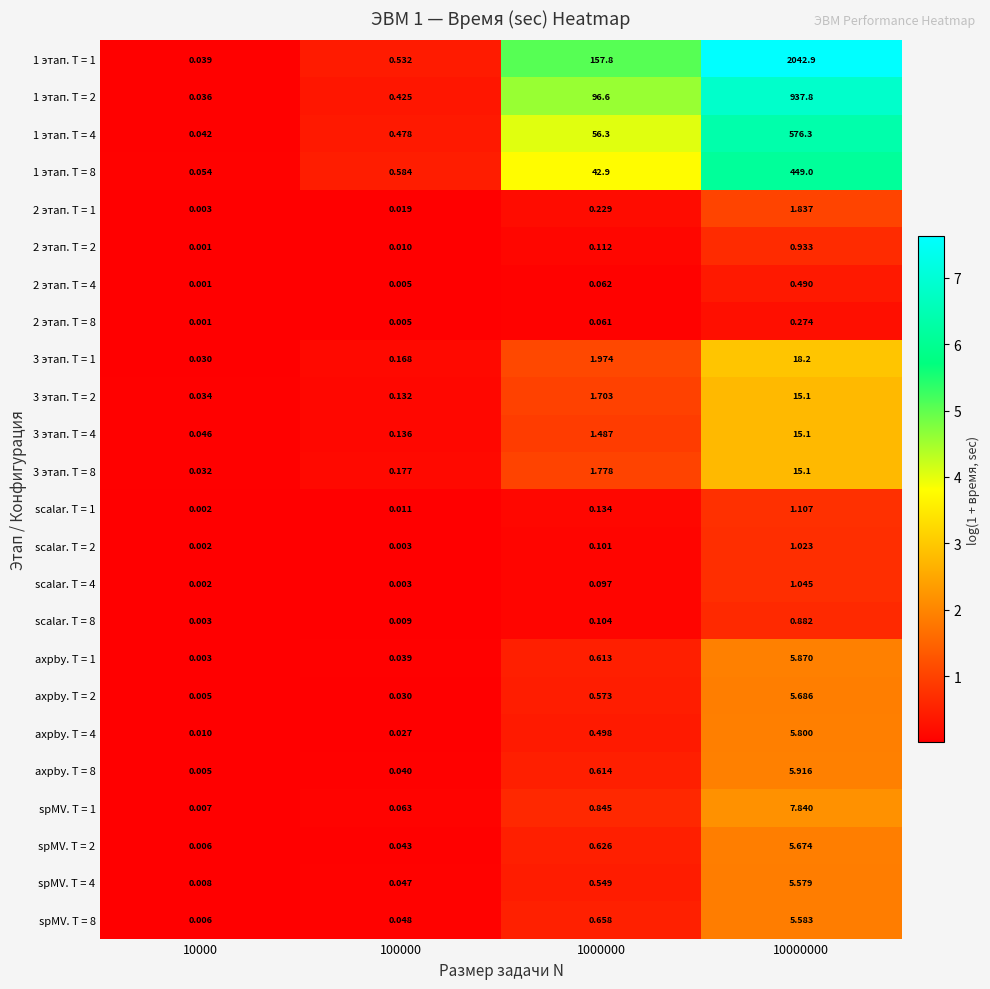

Is the value of 3 этап. T = 1 at 1000000 greater than the value of 1 этап. T = 4 at 10000000?

No